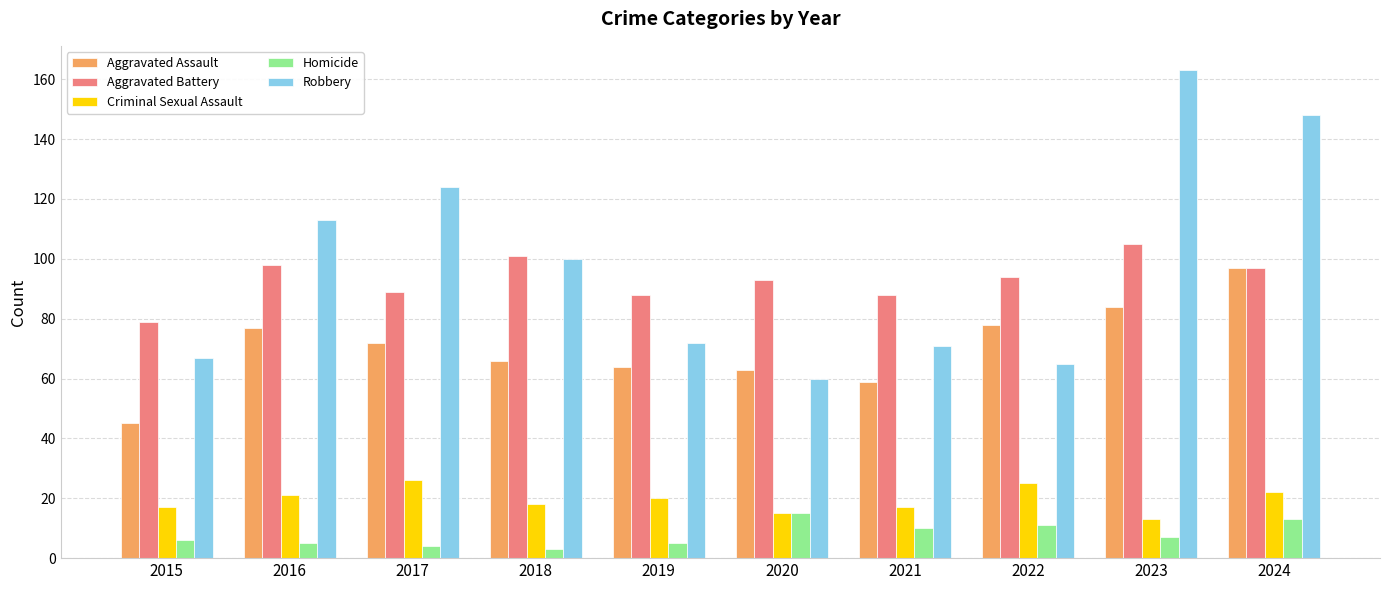

What is the greatest value displayed?

163